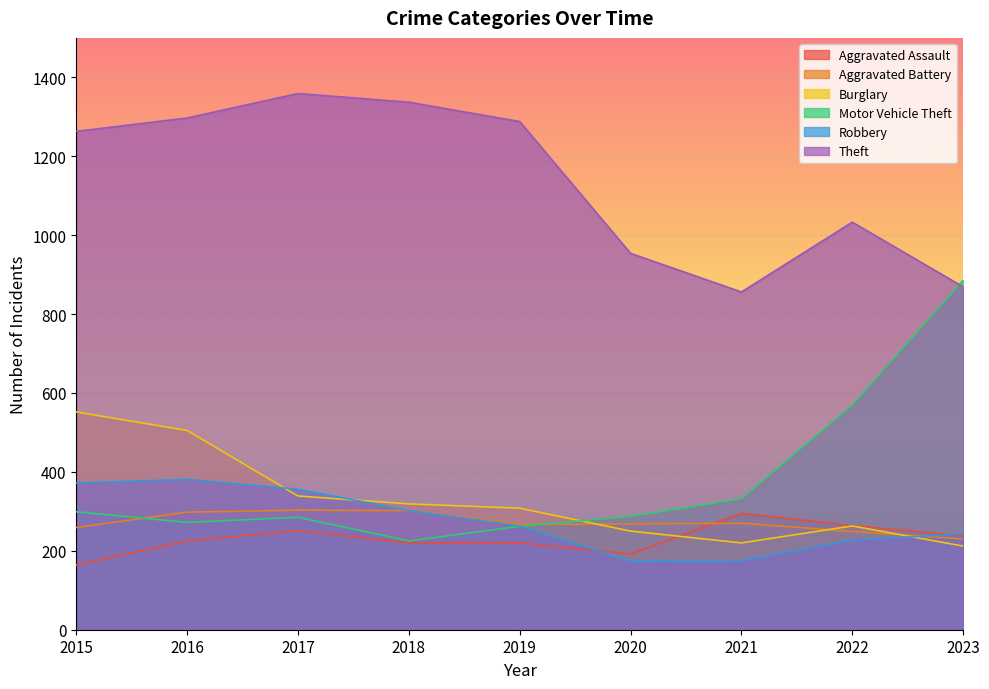

Reading left to right, list all the values displayed in this chart.

Aggravated Assault: 164	225	251	220	220	192	295	264	238
Aggravated Battery: 259	298	303	302	267	268	270	249	230
Burglary: 552	505	339	319	308	250	220	263	212
Motor Vehicle Theft: 299	272	285	225	262	287	332	569	886
Robbery: 372	381	356	302	263	174	175	227	243
Theft: 1263	1297	1359	1337	1288	954	856	1033	869